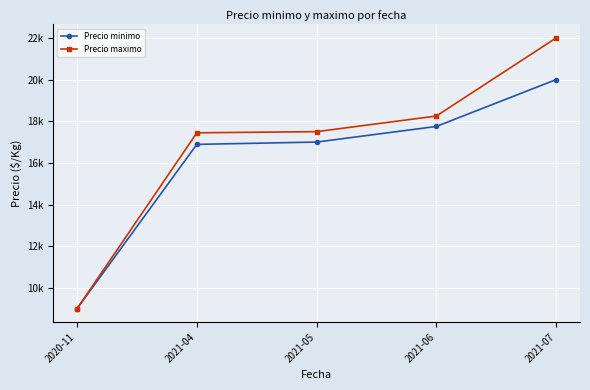

Does the chart have visible grid lines?

Yes